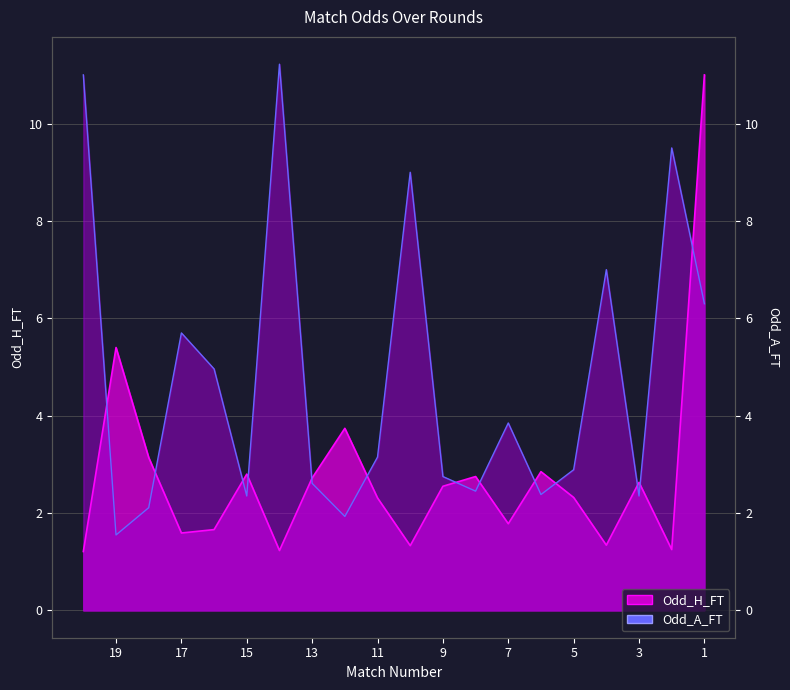

How many categories are shown in the chart?

20